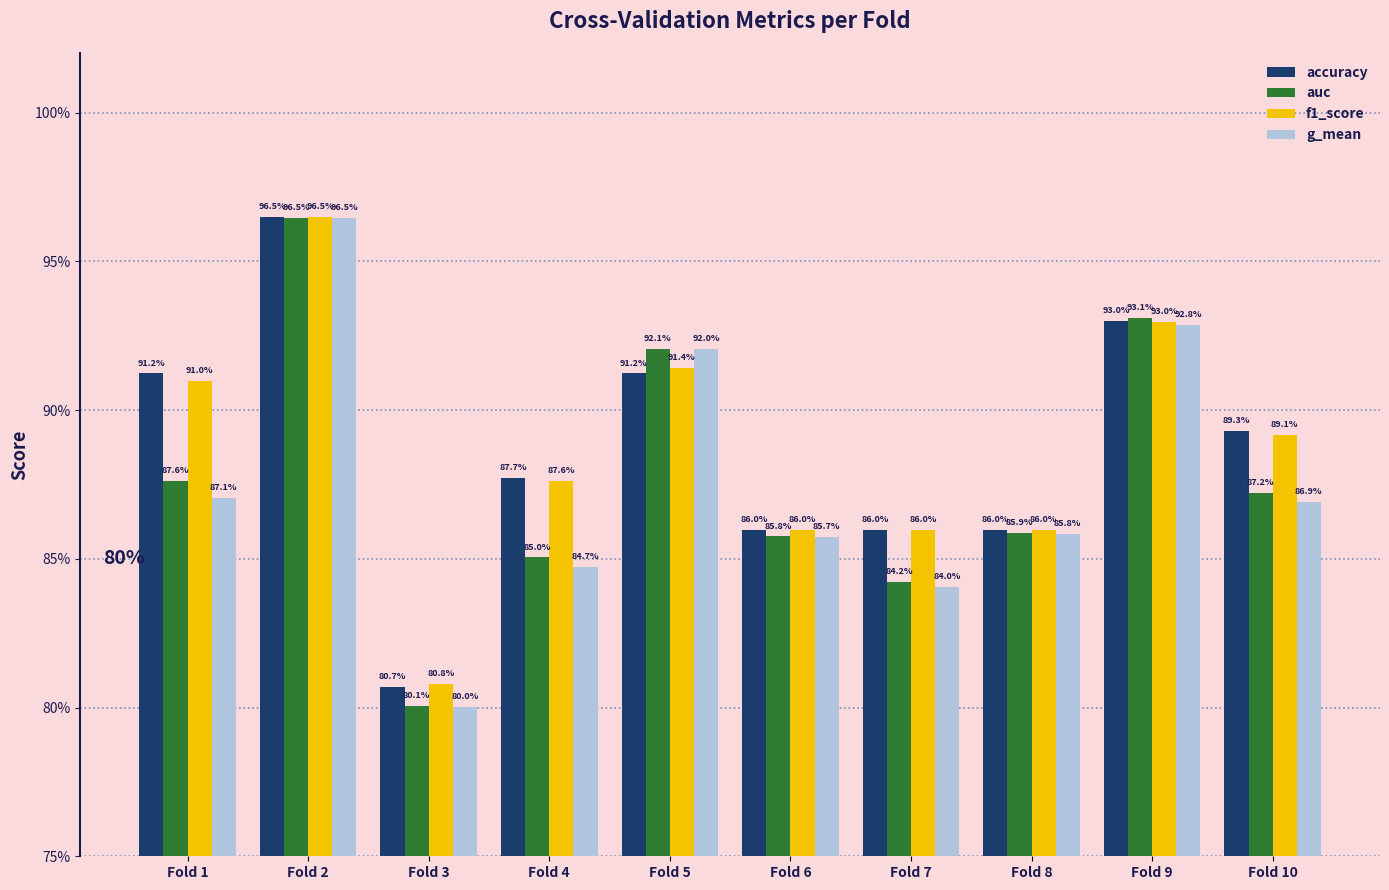

The f1_score series shows 0.2 at Fold 1. True or false?

False